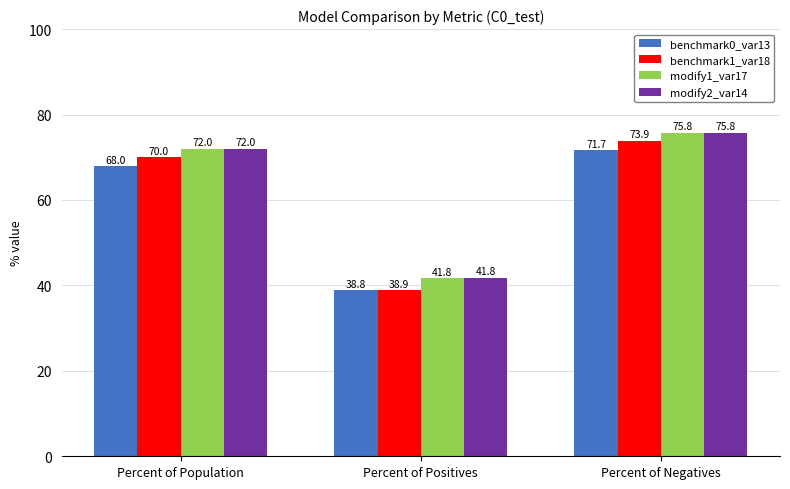

Rank the categories by modify1_var17 value from highest to lowest.

Percent of Negatives, Percent of Population, Percent of Positives